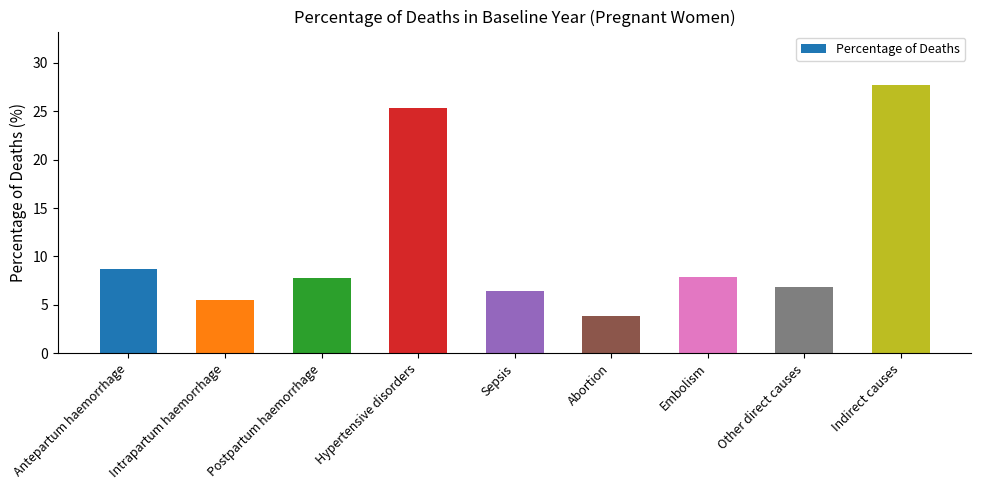

What is the difference between the values at Indirect causes and Abortion?

23.8